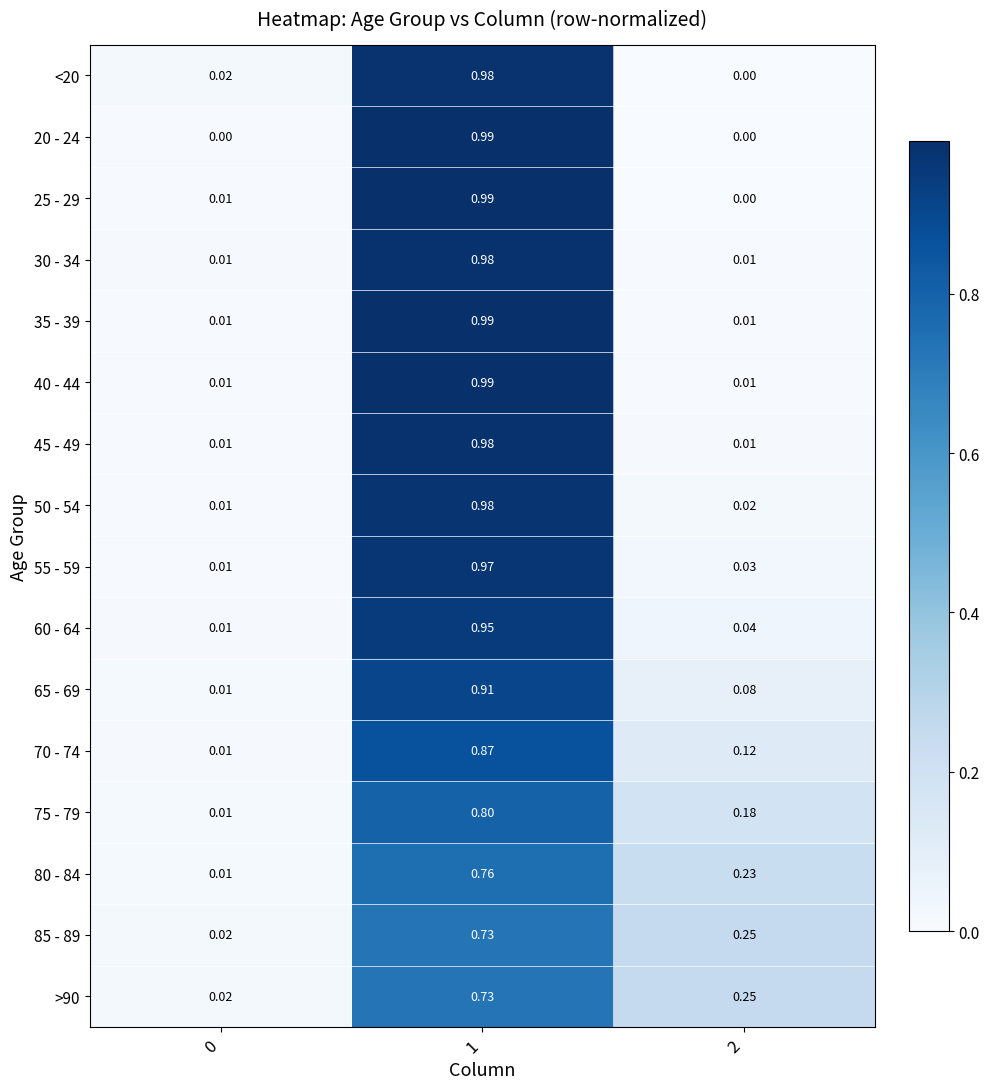

Is the value of 60 - 64 at 1 greater than the value of 65 - 69 at 0?

Yes